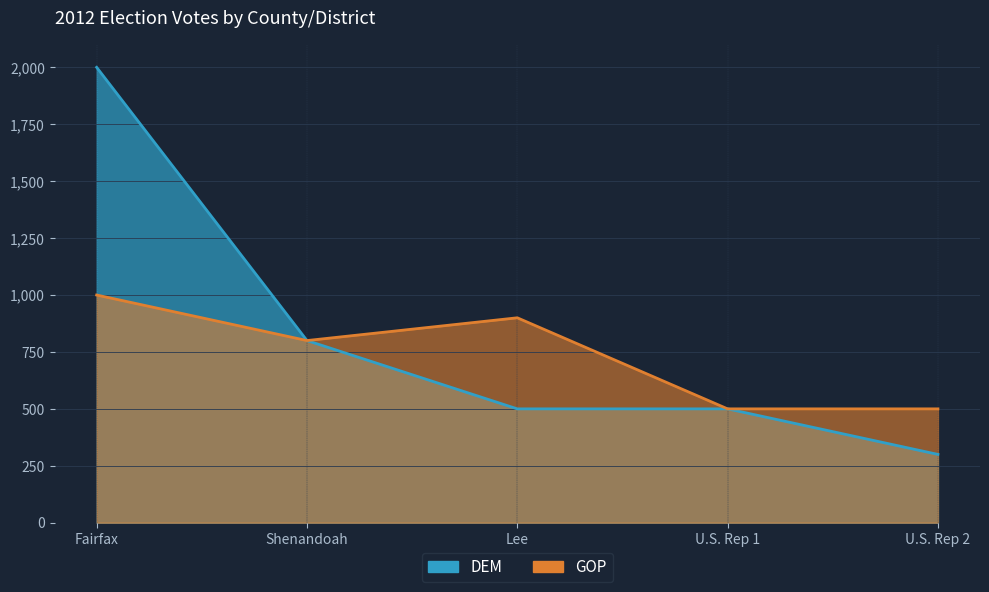

At which label does GOP reach its minimum?

U.S. Rep 1